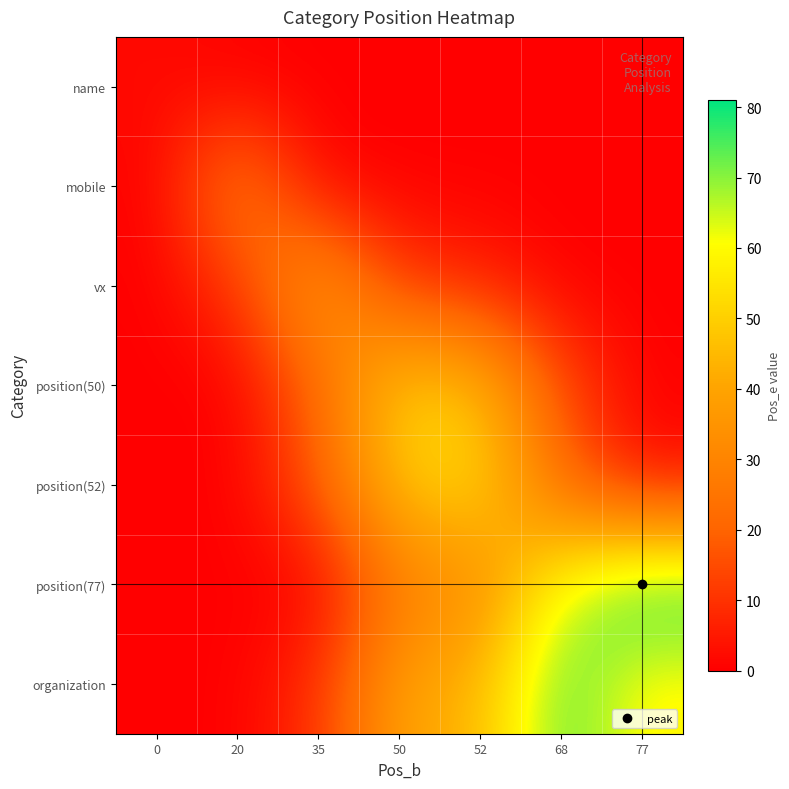

Reading right to left, what are all the values shown in this chart?

row_0: 77=0	68=0	52=0	50=0	35=0	20=0	0=2
row_1: 77=0	68=0	52=0	50=0	35=1	20=31	0=0
row_2: 77=0	68=0	52=7	50=11	35=41	20=11	0=0
row_3: 77=0	68=15	52=47	50=51	35=21	20=0	0=0
row_4: 77=3	68=21	52=53	50=49	35=19	20=0	0=0
row_5: 77=81	68=63	52=31	50=27	35=0	20=0	0=0
row_6: 77=58	68=76	52=44	50=40	35=10	20=0	0=0